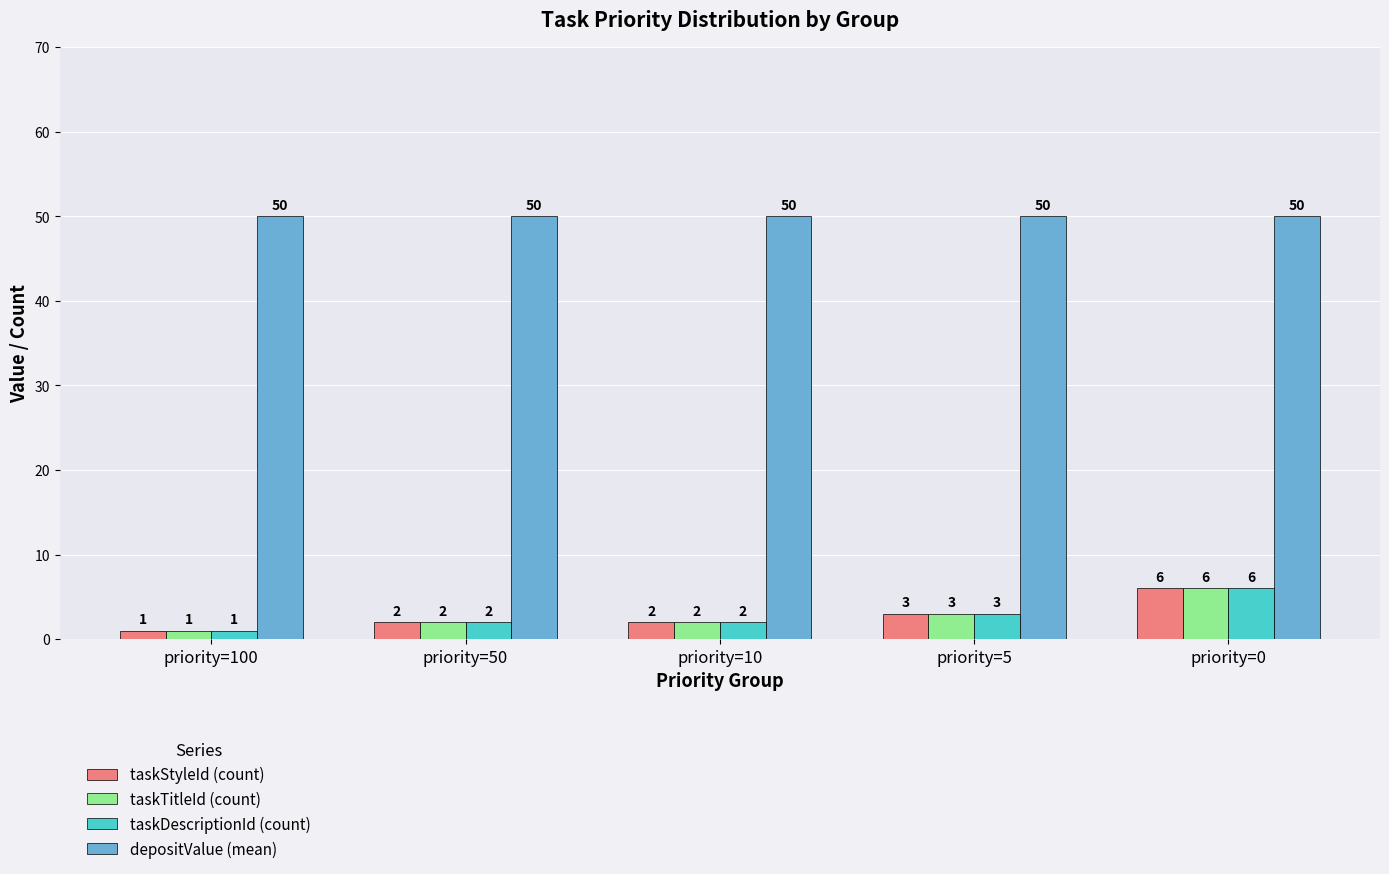

How many values in the taskStyleId (count) series are below 2?

1